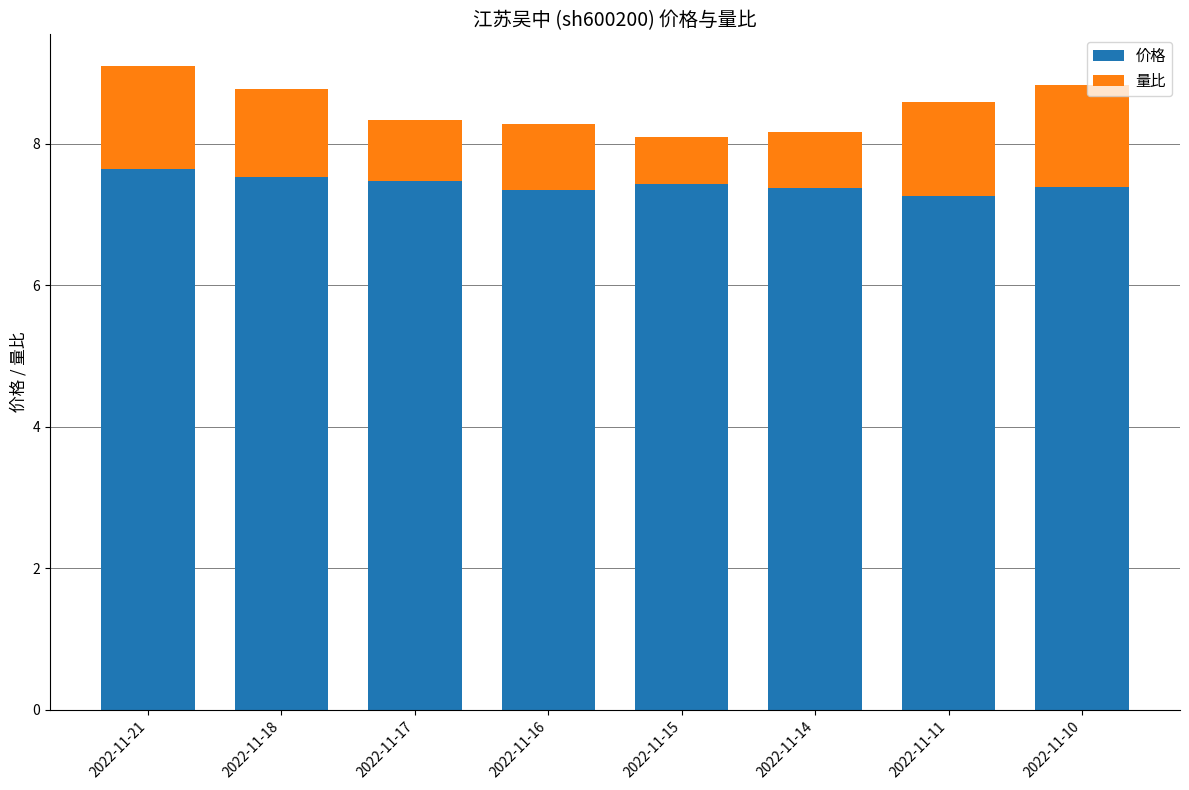

The value of 价格 at 2022-11-14 is 3.3. True or false?

False